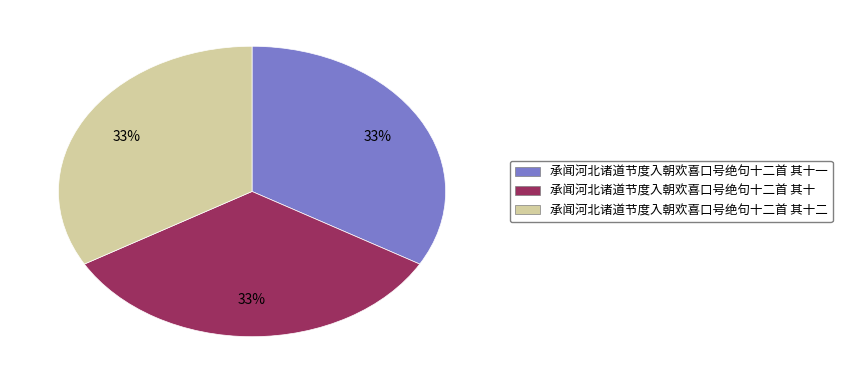

How many segments does this pie chart have?

3